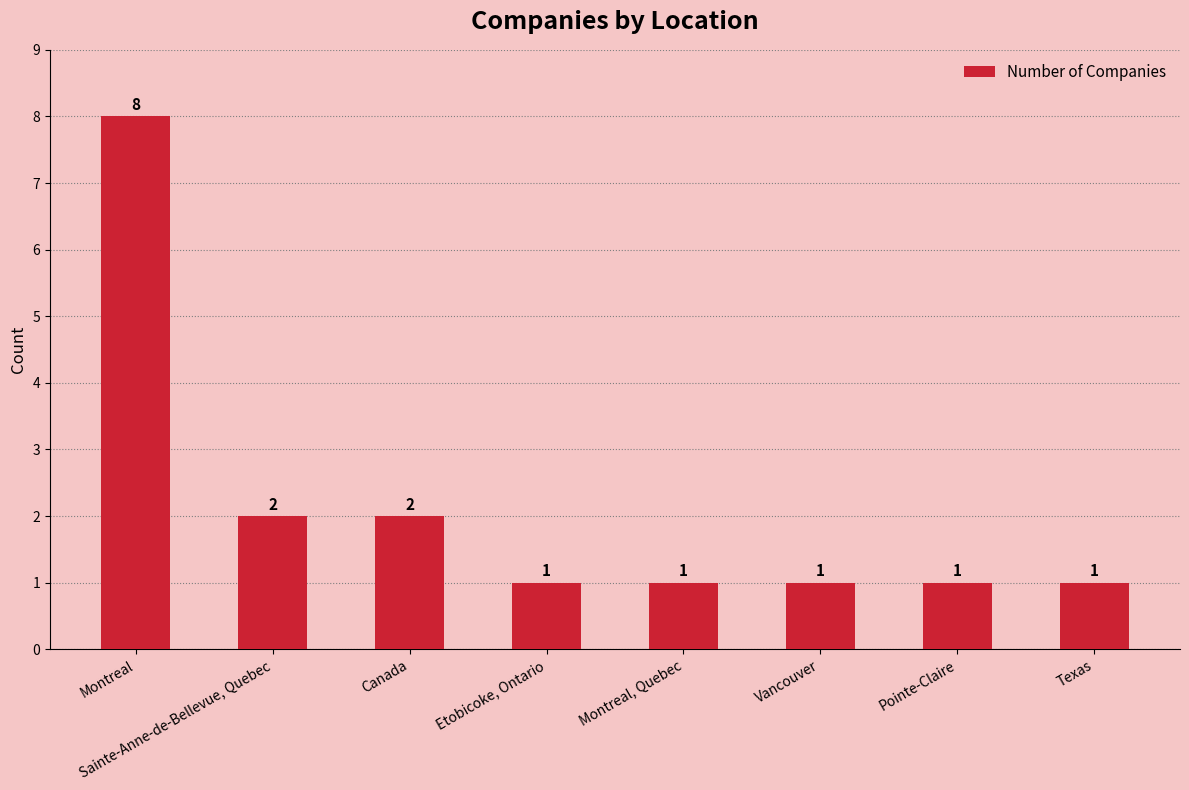

Read the value at Texas.

1